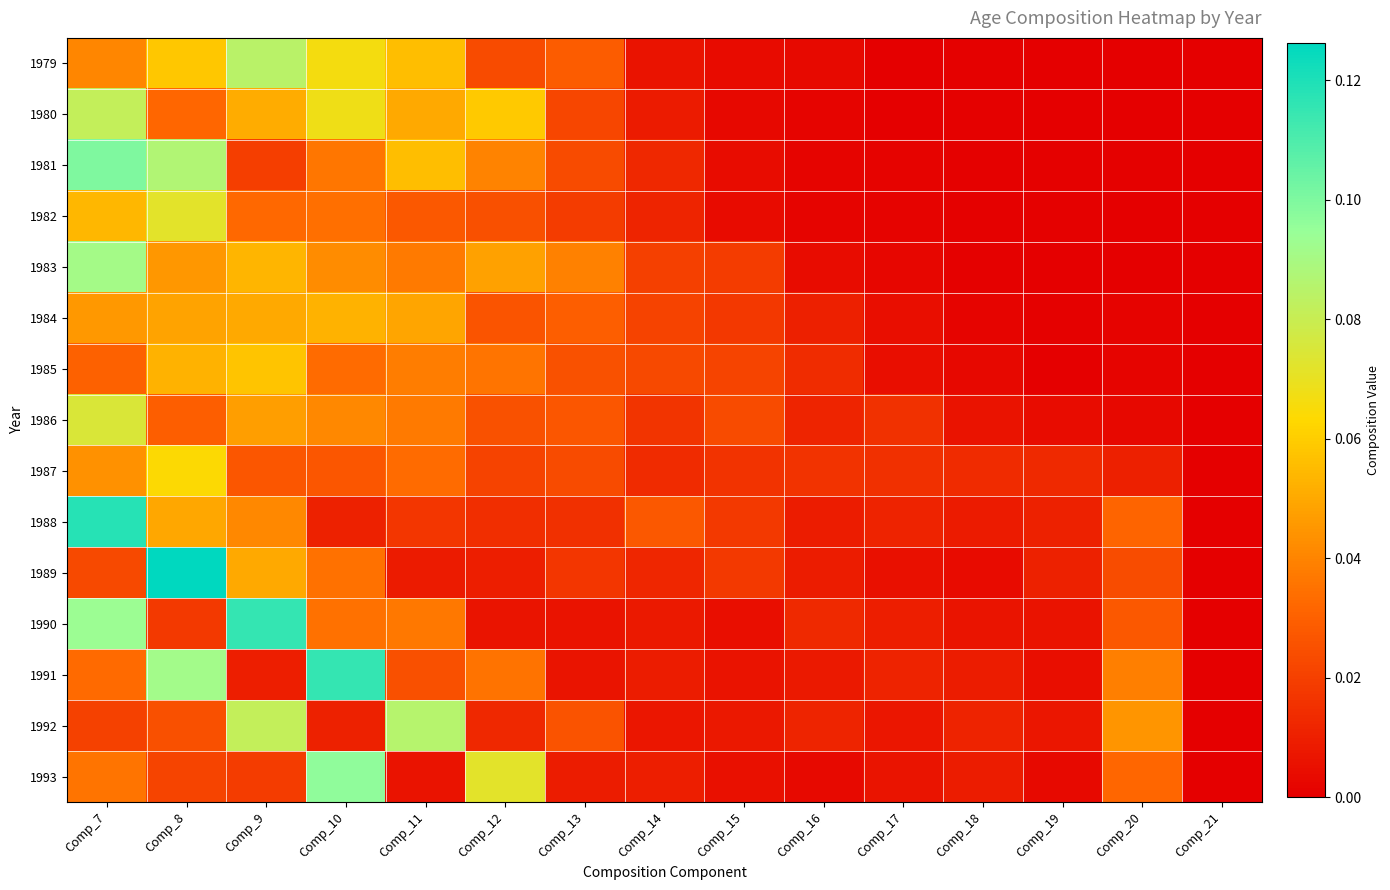

What is the total value across all series at Comp_14?

0.2